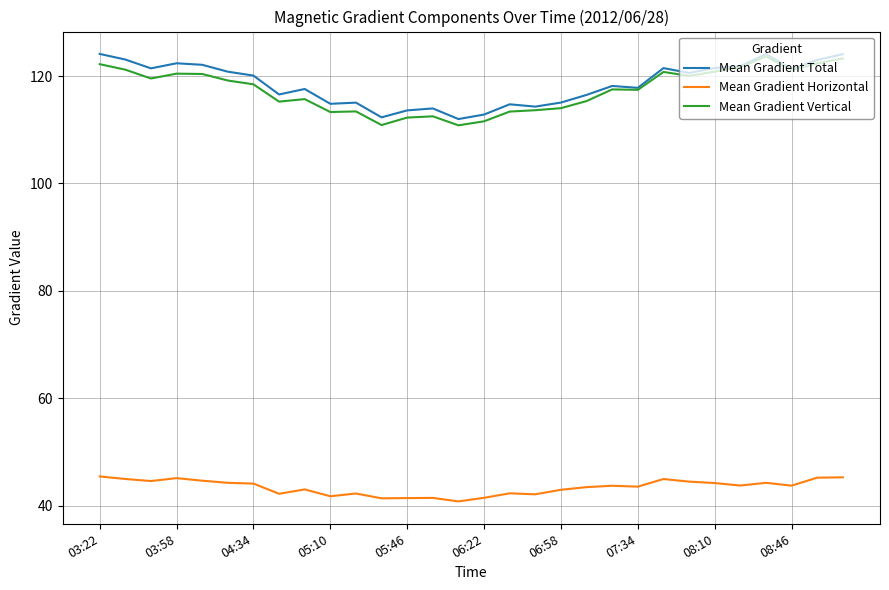

What is the average value of the Mean Gradient Total series?

118.6